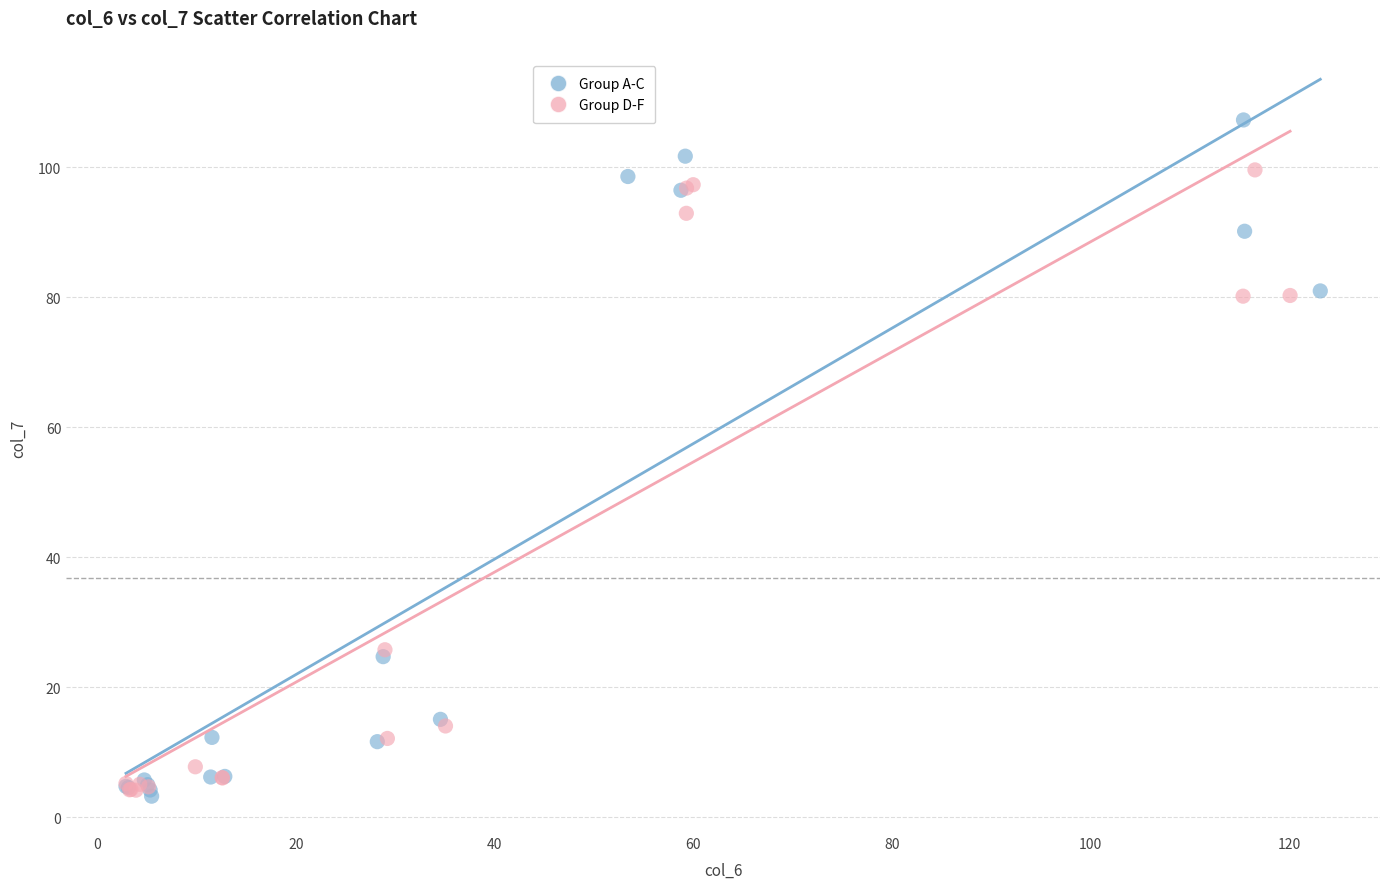

Which series contains the highest Y value?

Group A-C